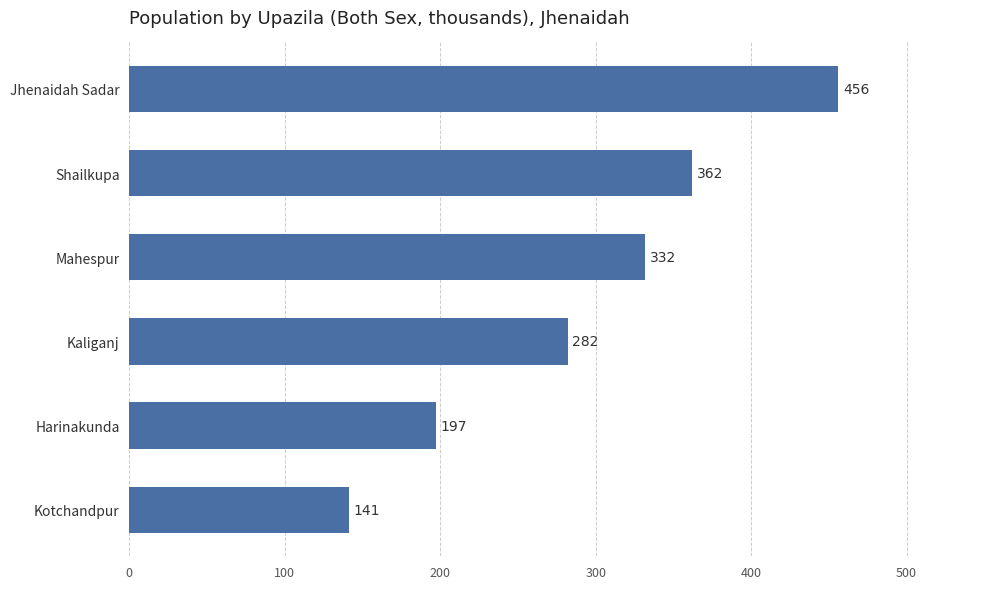

What is the smallest value displayed?

141